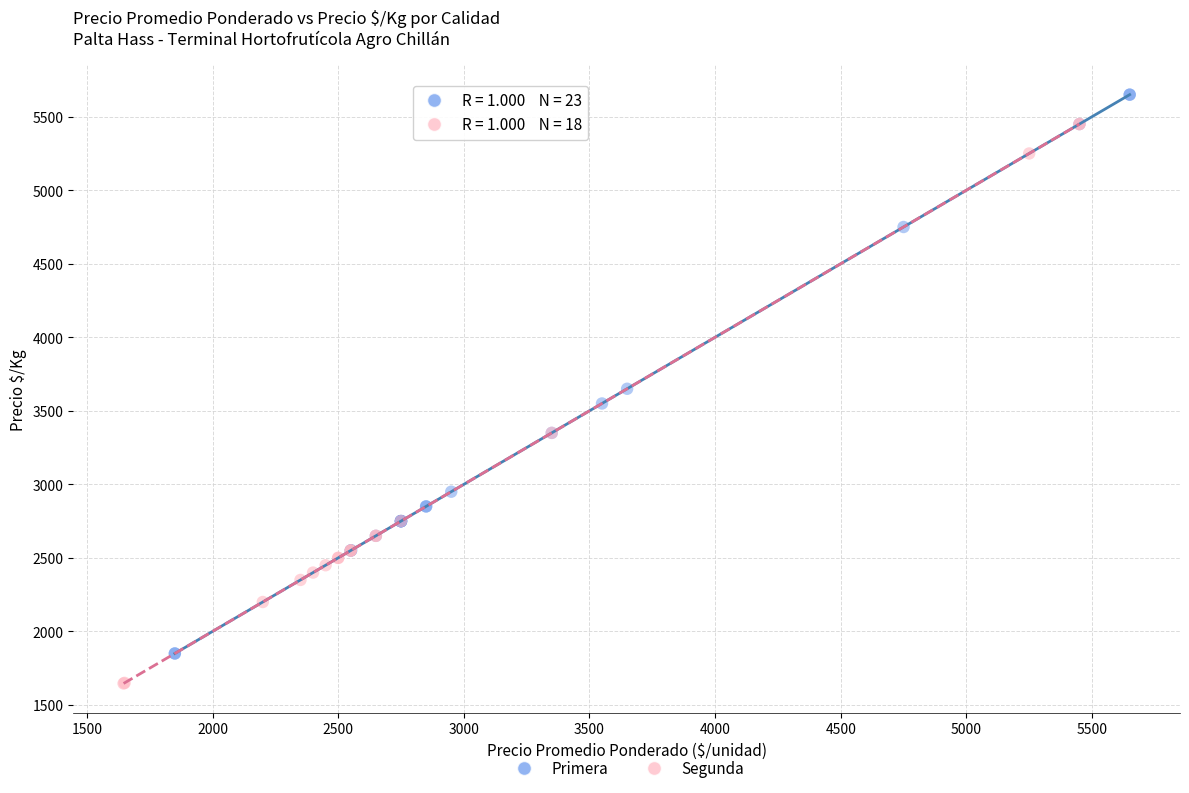

Which series reaches the maximum Y coordinate?

Primera